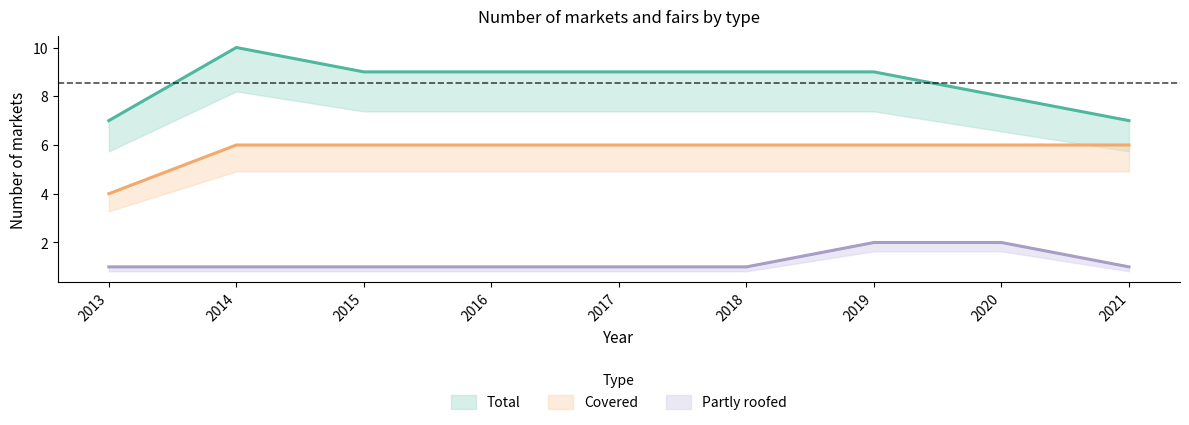

List the series in order of their peak value, highest first.

Total, Covered, Partly roofed